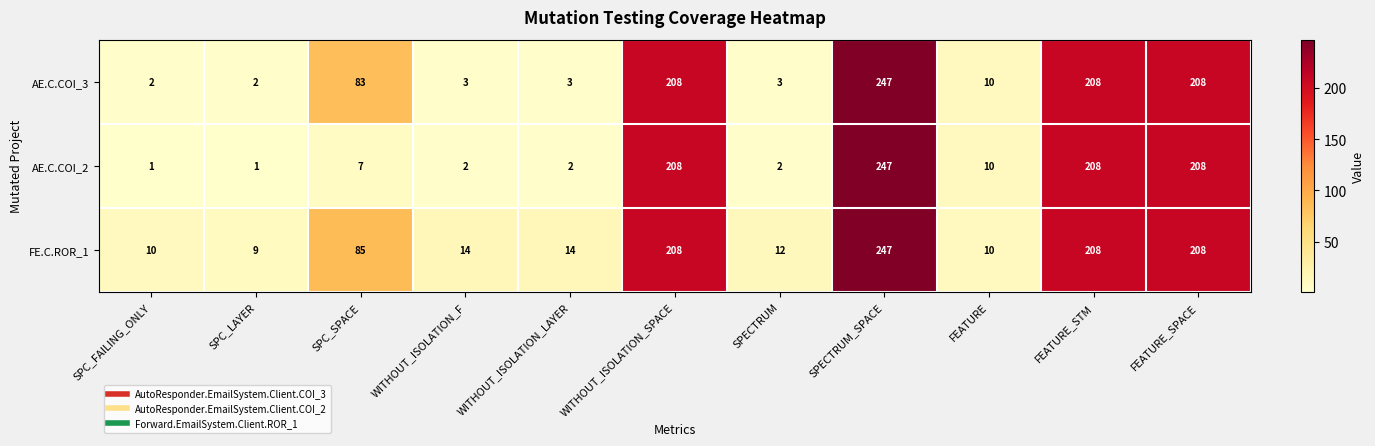

What is the sum of all AE.C.COI_3 values?

977